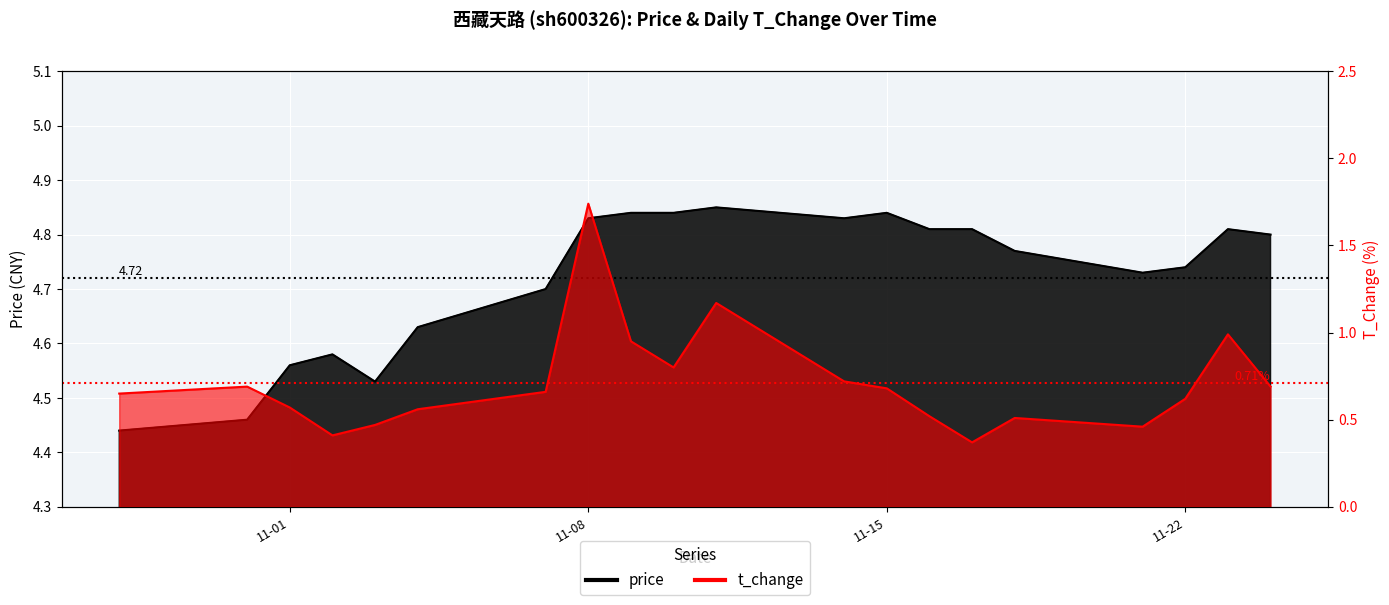

Rank the categories by price value from lowest to highest.

2022-10-28, 2022-10-31, 2022-11-03, 2022-11-01, 2022-11-02, 2022-11-04, 2022-11-07, 2022-11-21, 2022-11-22, 2022-11-18, 2022-11-24, 2022-11-16, 2022-11-17, 2022-11-23, 2022-11-08, 2022-11-14, 2022-11-09, 2022-11-10, 2022-11-15, 2022-11-11